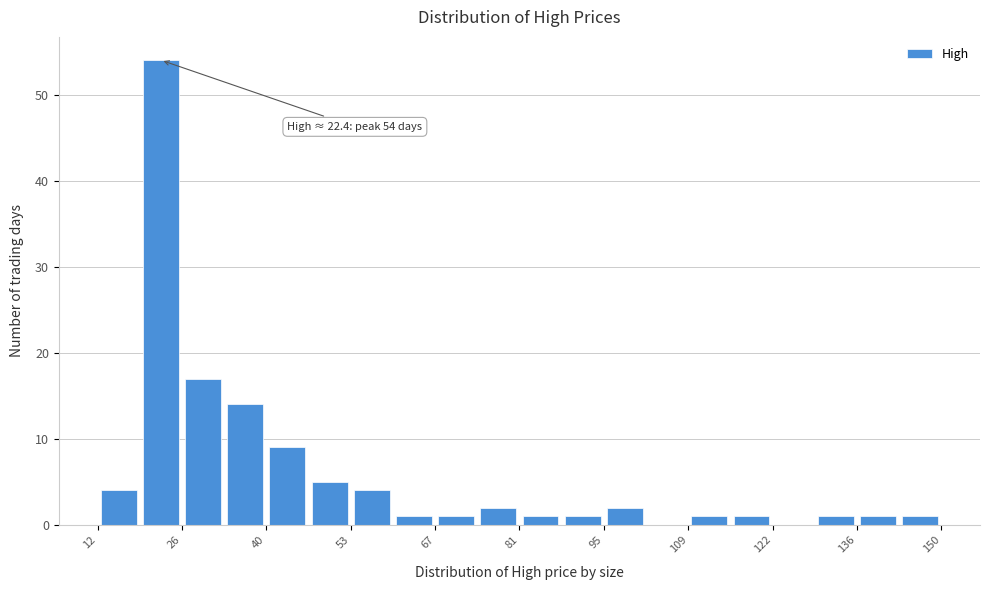

Read against the x-axis, roughly where is the centre of the tallest bar?

22